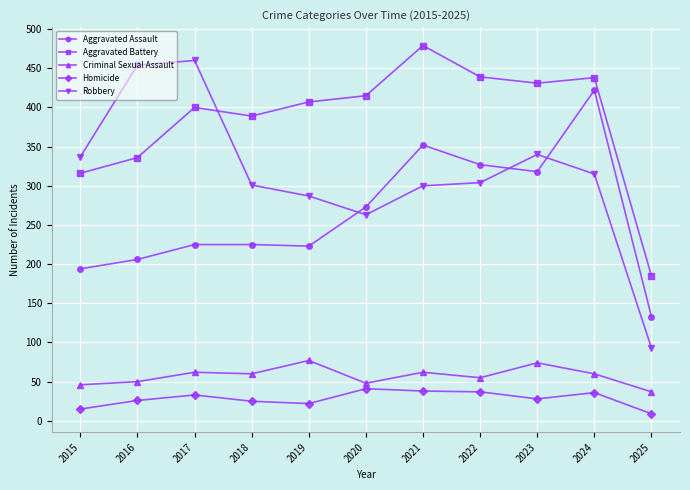

At which category does Aggravated Battery reach its first local valley?

2018